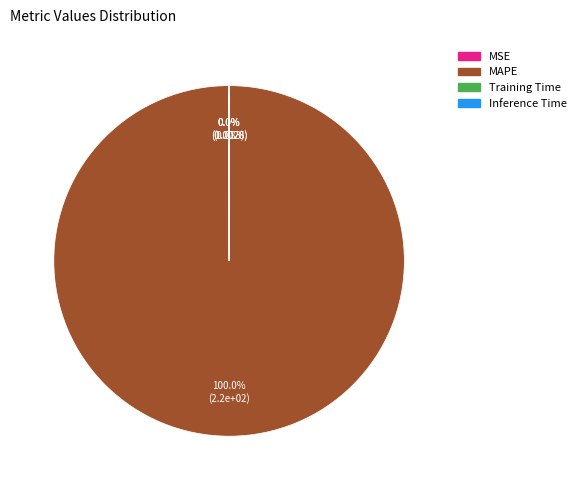

Is there any slice that represents more than half of the pie?

Yes